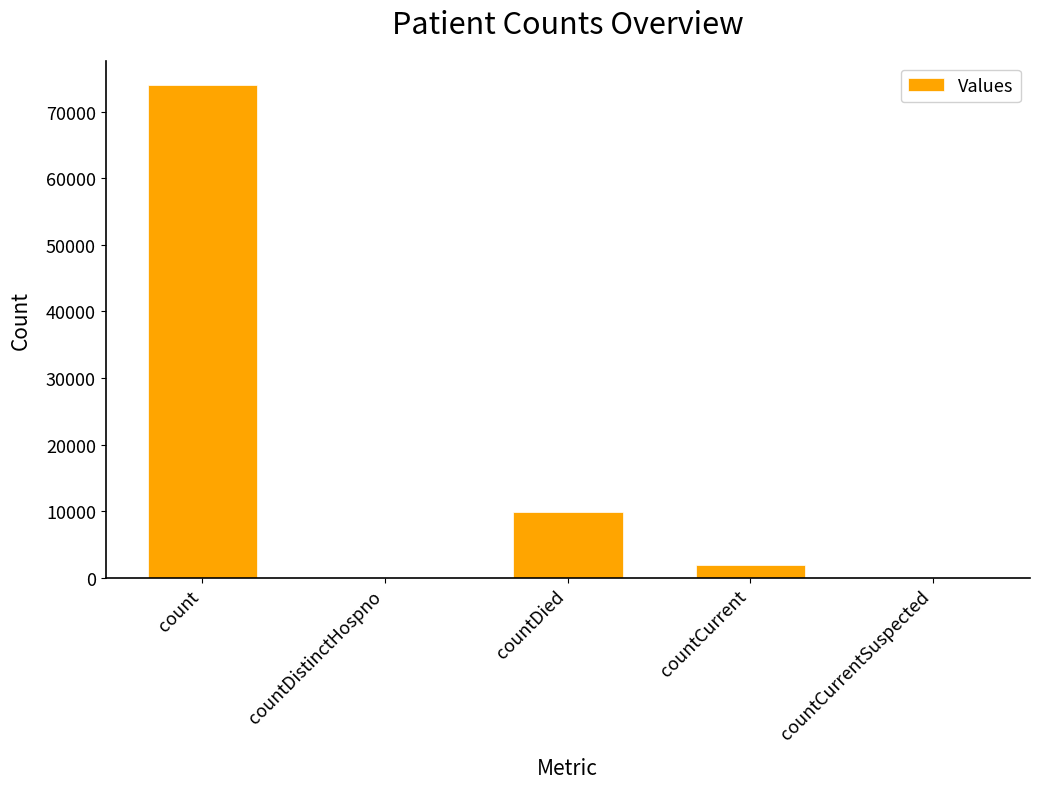

What is the maximum value shown in the chart?

73977